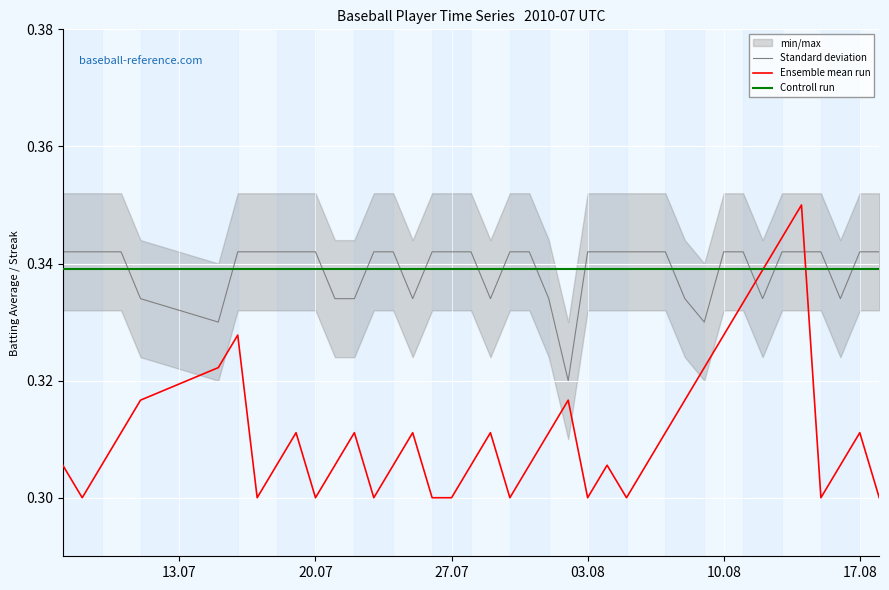

What is the average value of the Controll run series?

0.3